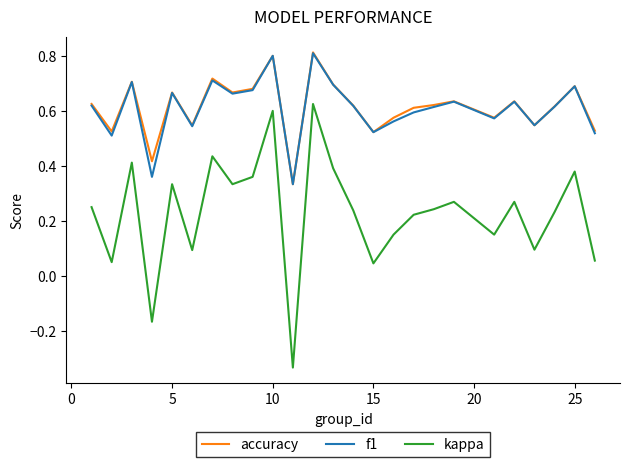

True or false: f1 and kappa cross at least once.

False